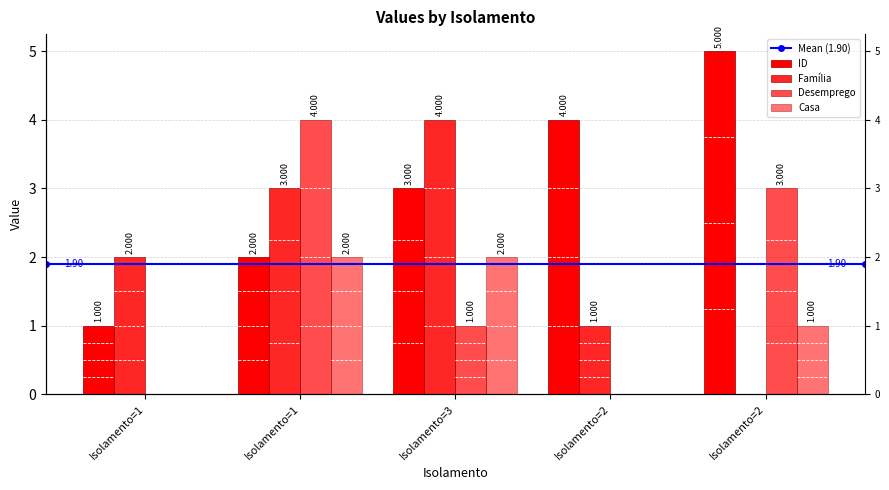

What is the value of the Desemprego bar at the 3rd from the left?

1